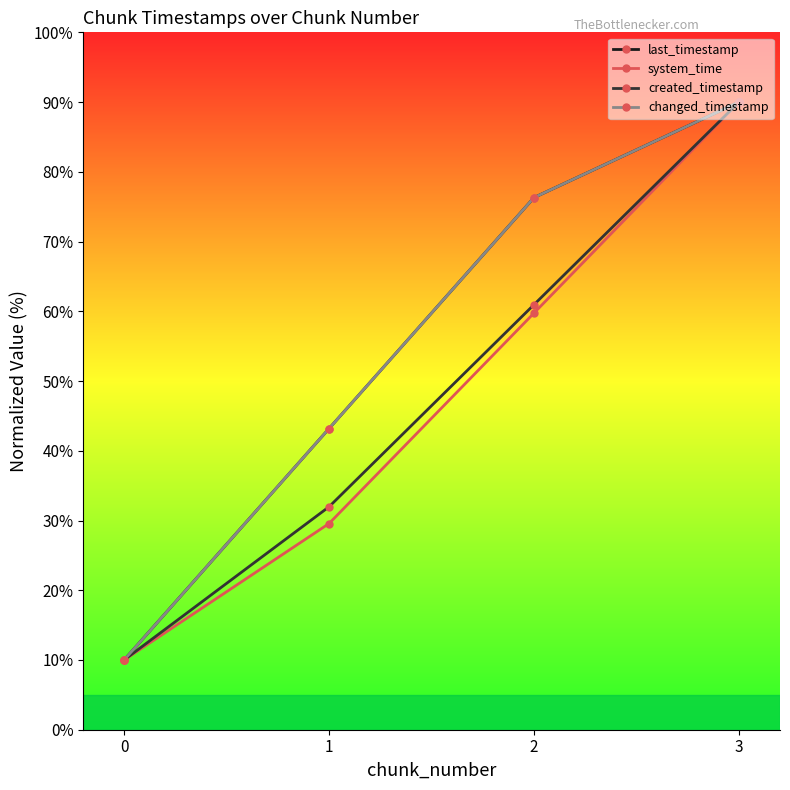

Which series has the largest range (max minus min)?

last_timestamp